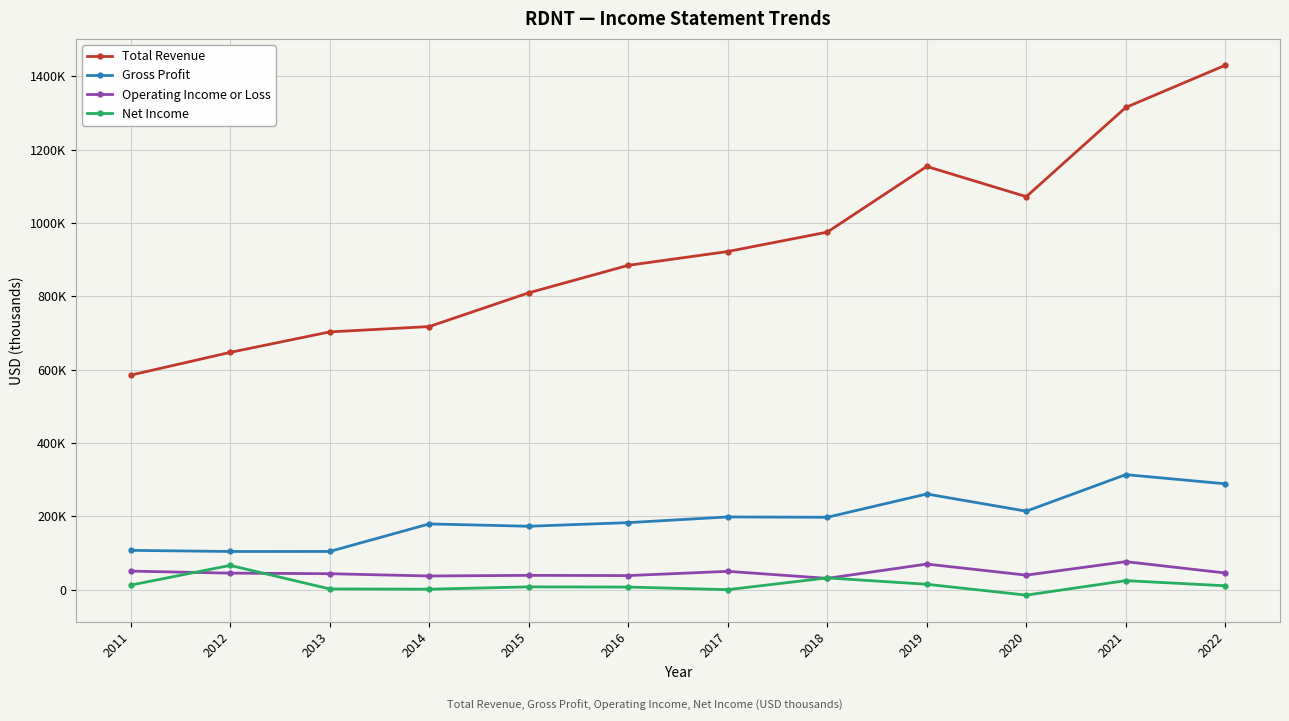

True or false: Net Income has a value of 14800 at 2019.

True